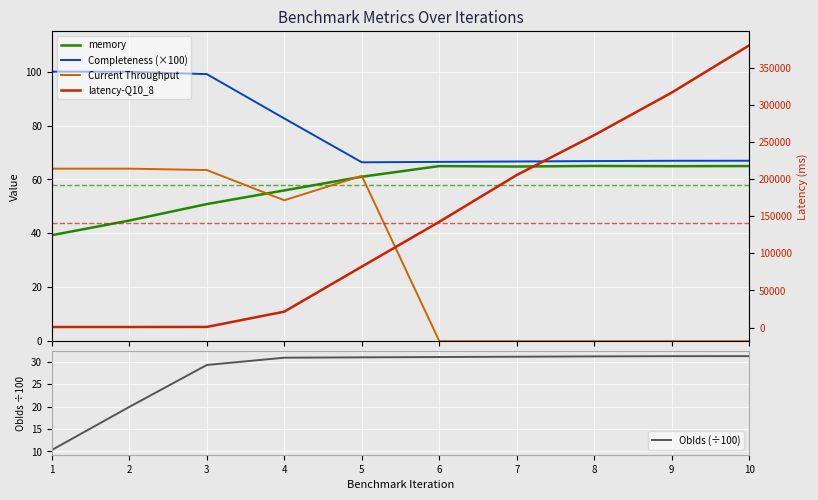

List the series in order of their peak value, highest first.

latency-Q10_8, Completeness (×100), memory, Current Throughput, ObIds (÷100)